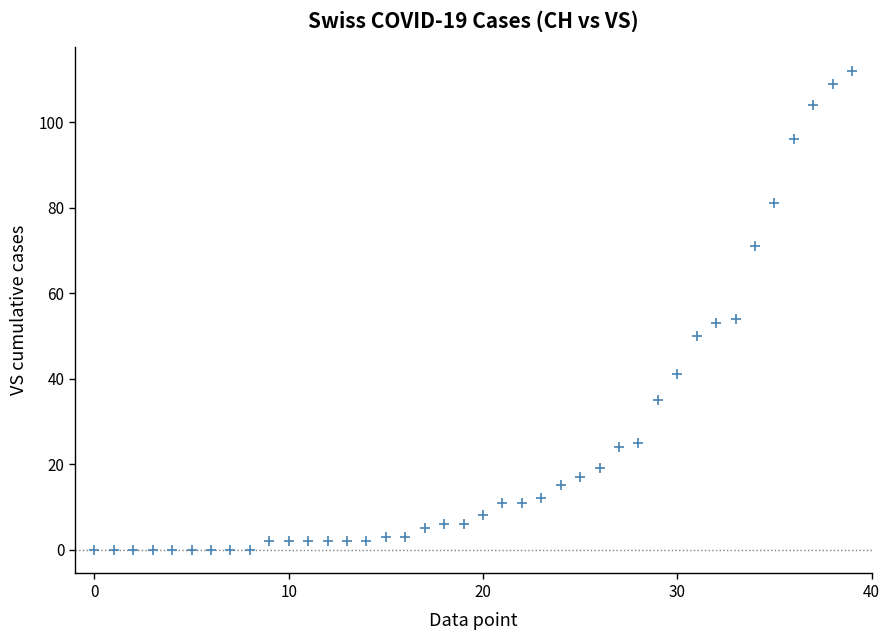

What is the range of Y values (max minus min)?

112